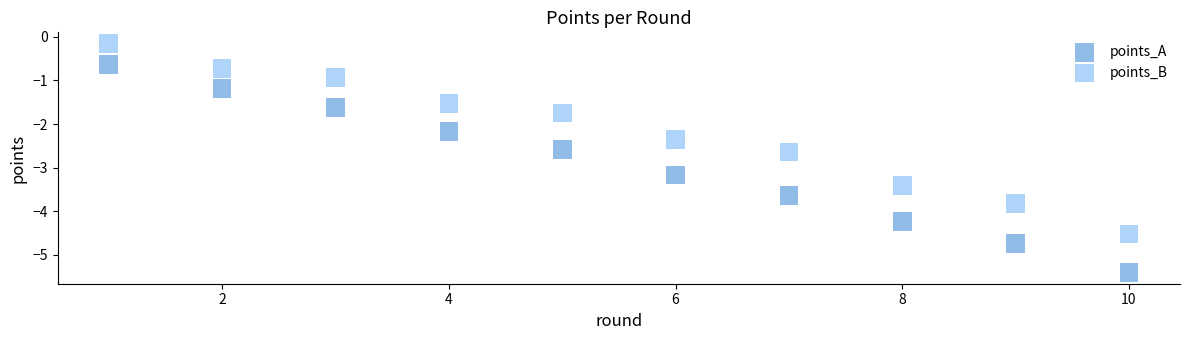

What are all the series names shown in the legend?

points_A, points_B